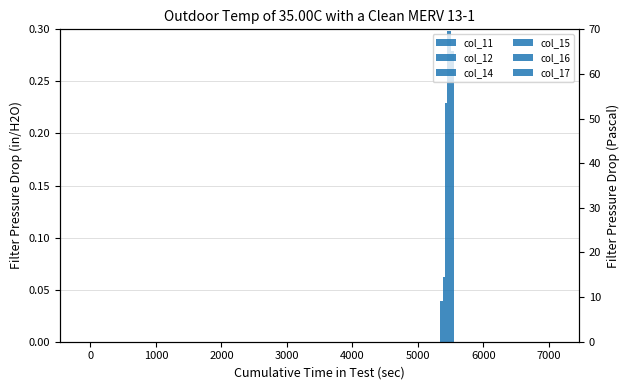

How many values in the col_12 series exceed 0?

1